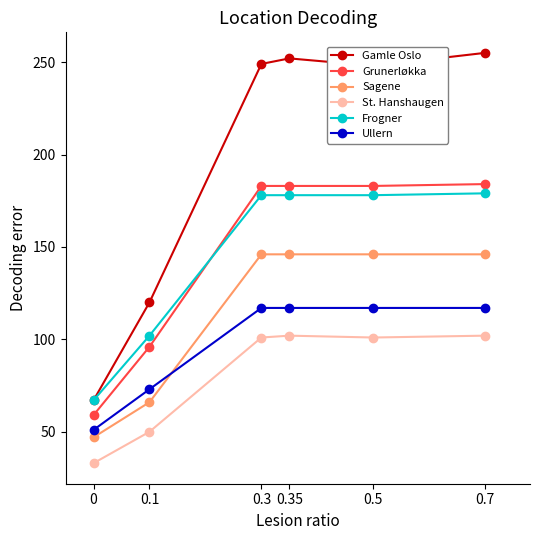

True or false: Ullern and Gamle Oslo intersect in this chart.

False